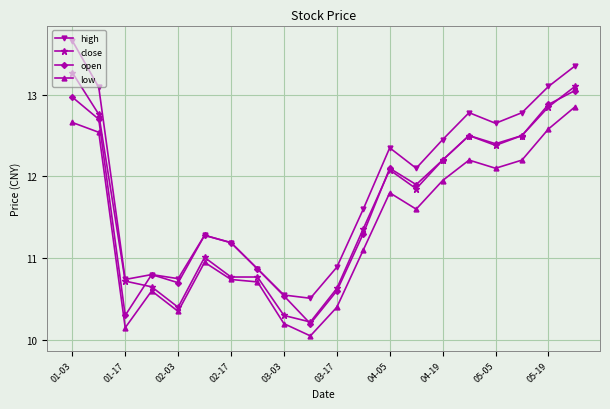

Which series has the largest range (max minus min)?

high